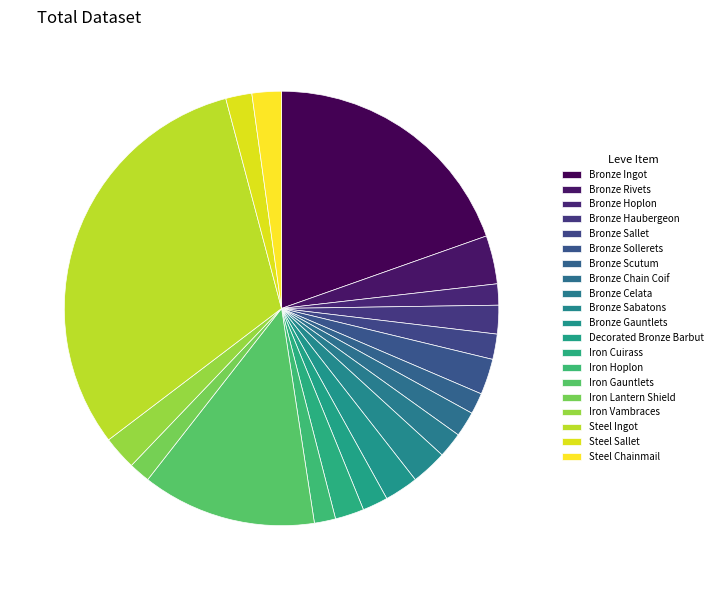

Which category has the biggest portion of the pie?

Steel Ingot